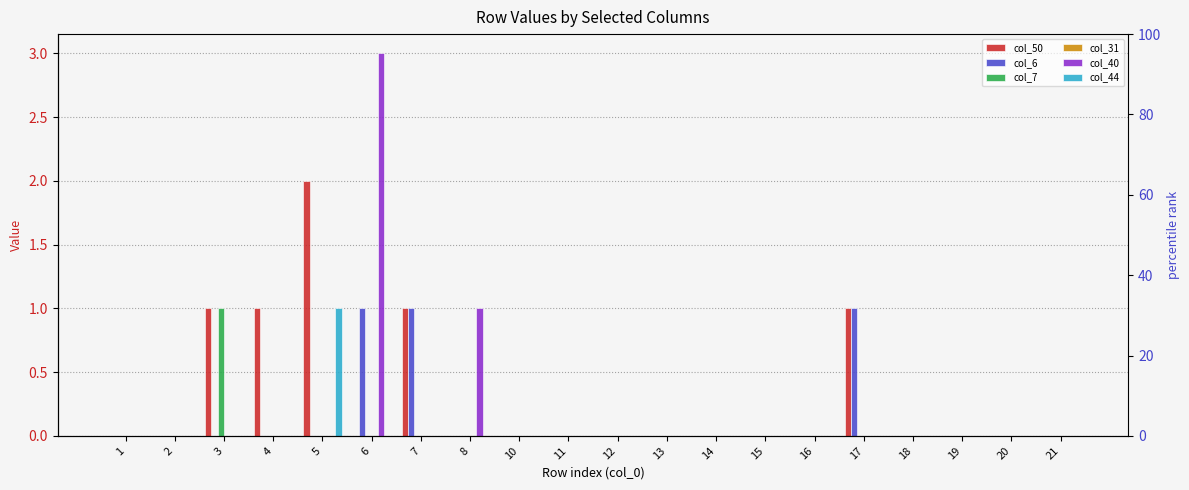

Count the number of data series in this chart.

6